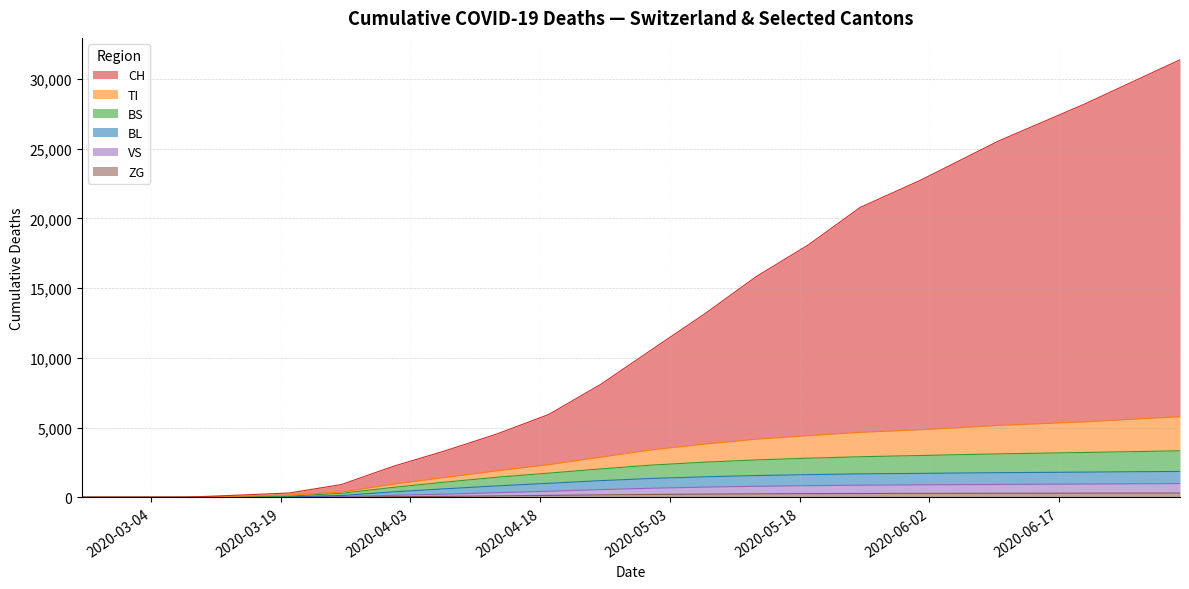

How many data points in BS are above 2030?

9